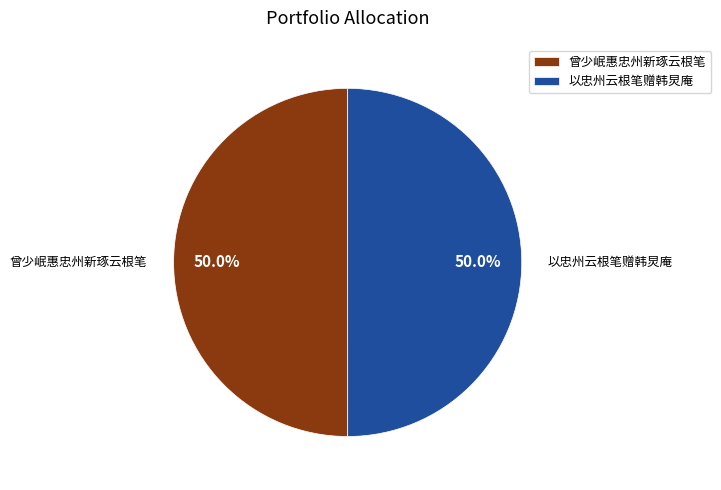

How many slices are in this pie chart?

2